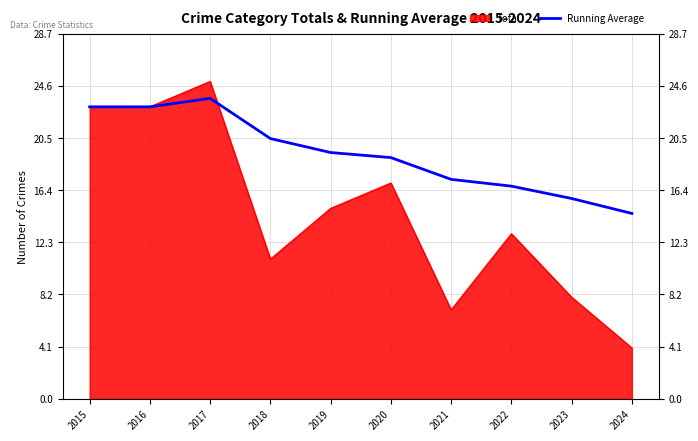

How many lines are shown in the chart?

1